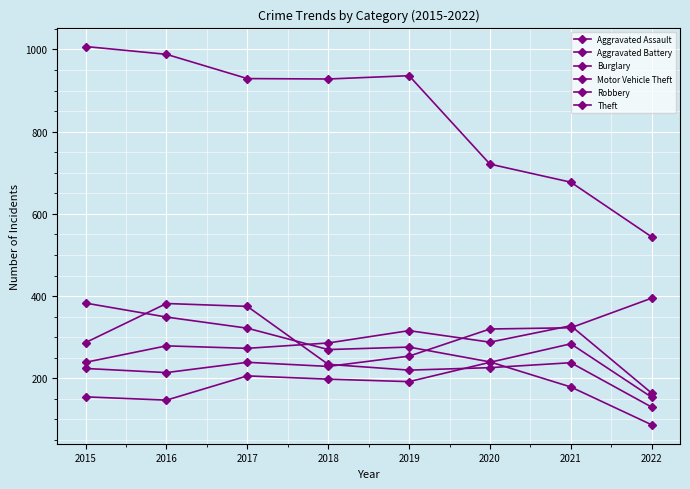

Count the number of data series in this chart.

6